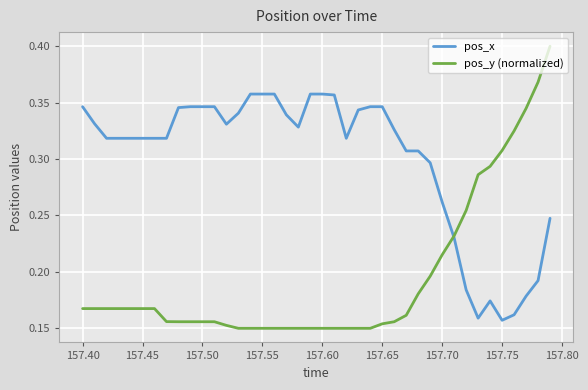

Which series has the largest total across all categories?

pos_x